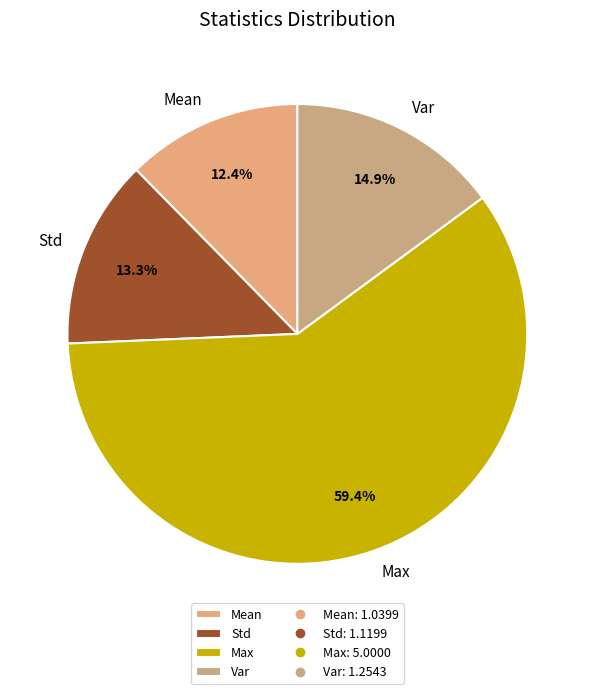

Do Var and Std together represent more than half of the pie?

No